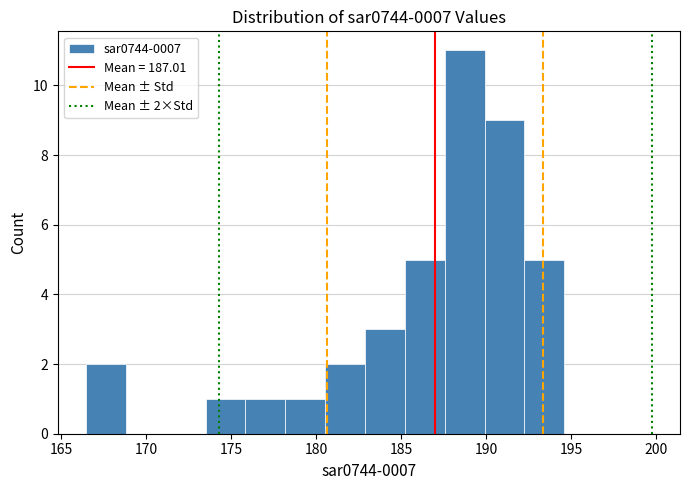

Over which range of the x-axis is the bar tallest?

187.5 to 190.0